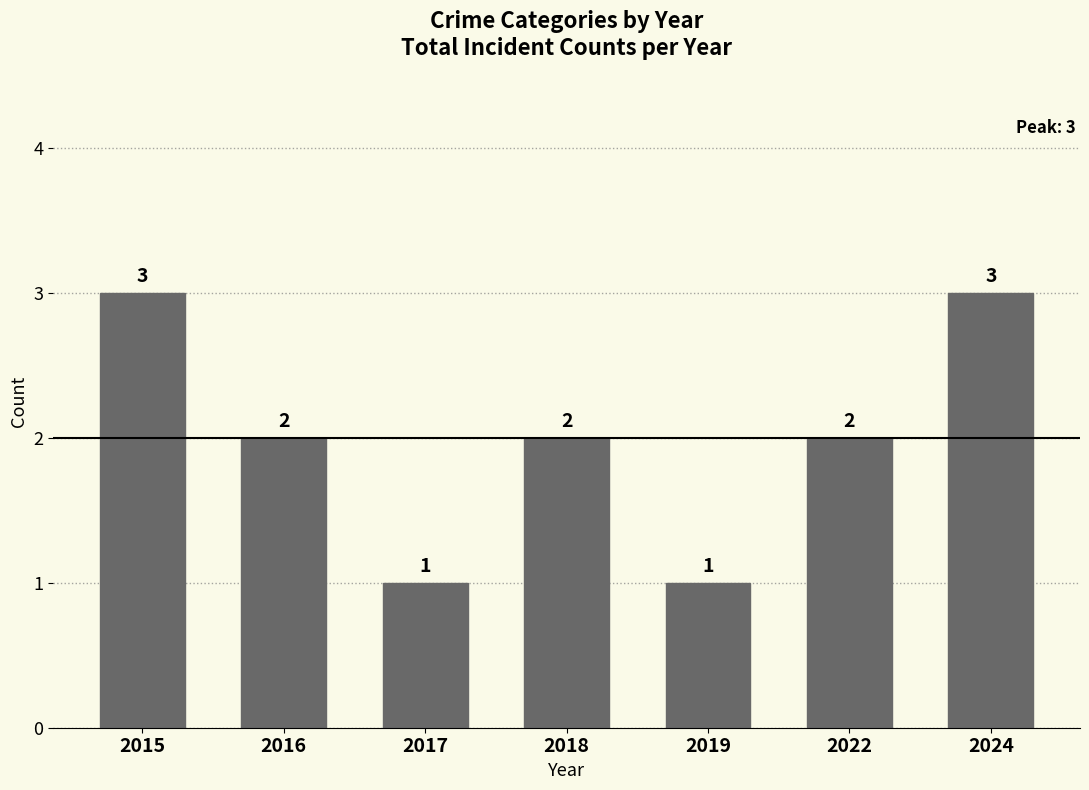

True or false: the data shows 3 at 2016.

False